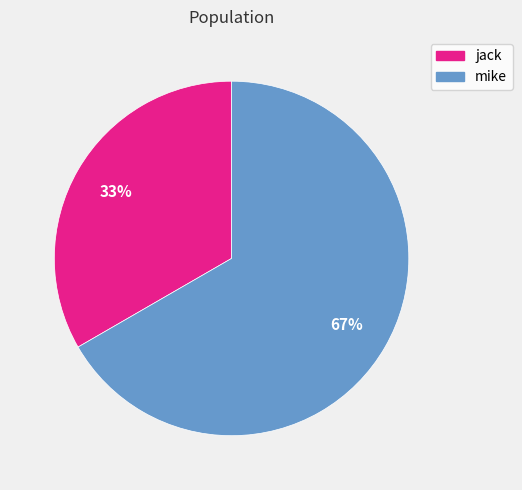

What percentage is the mike slice, to the nearest percent?

67%